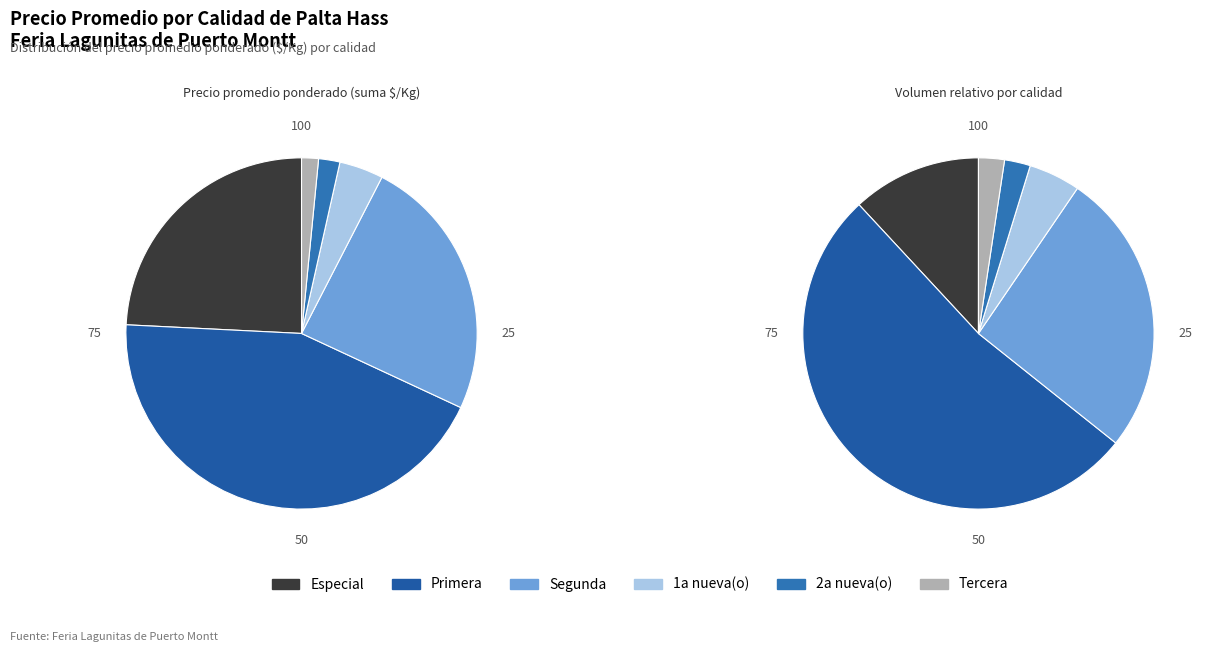

The Segunda slice represents 11% of the pie. True or false?

False